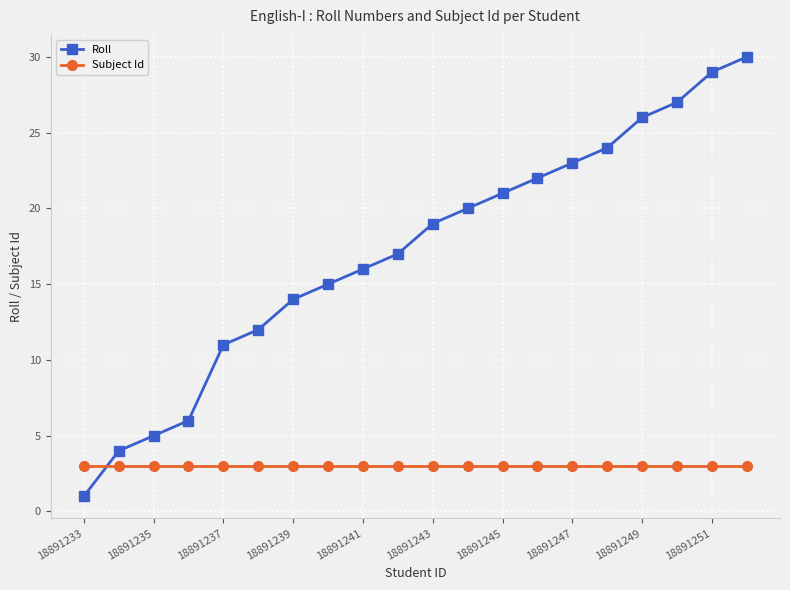

Count the number of categories in the chart.

20